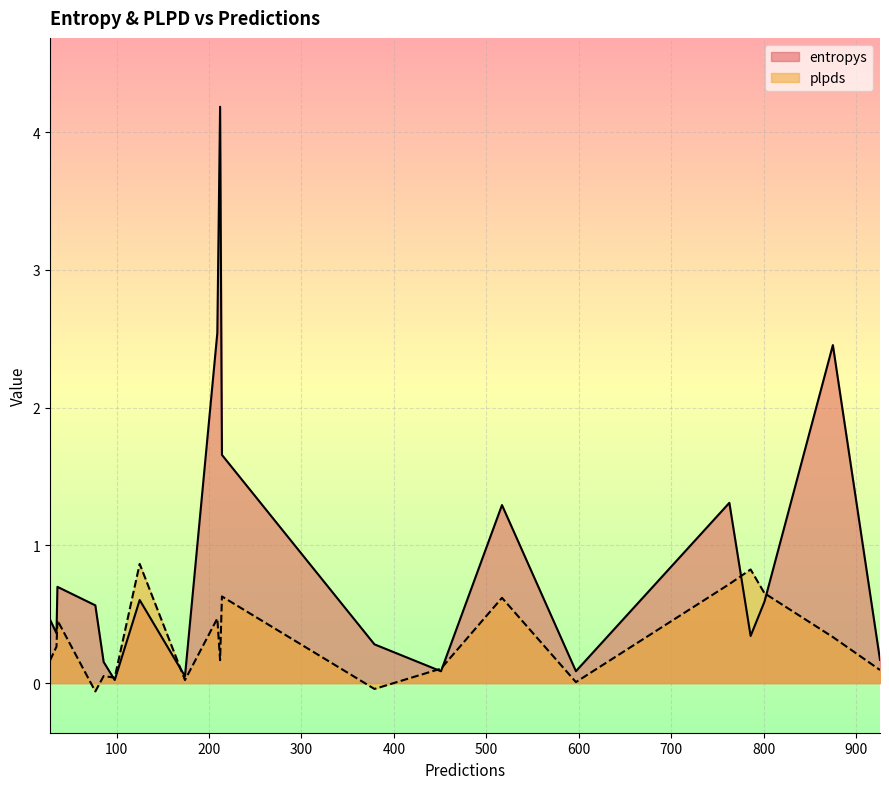

What are all the series names shown in the legend?

entropys, plpds